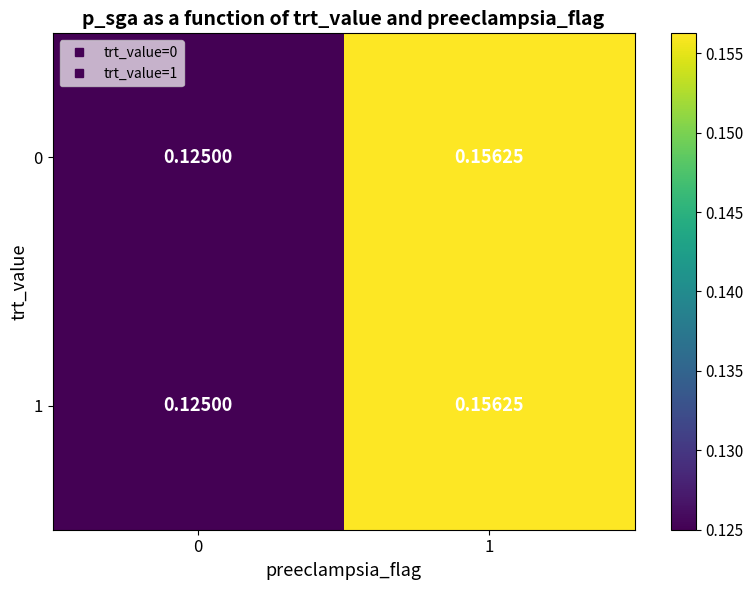

Count the number of categories in the chart.

2